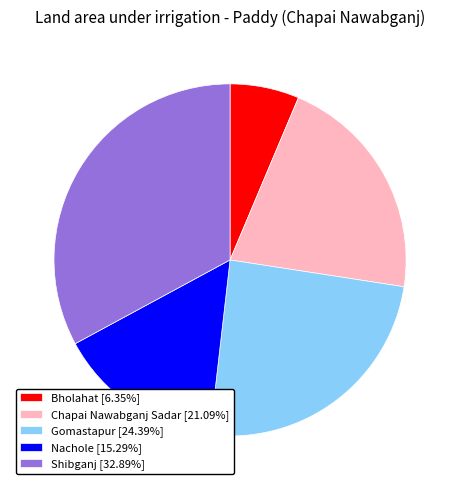

Does Gomastapur [24.39%] account for over 50% of the chart?

No